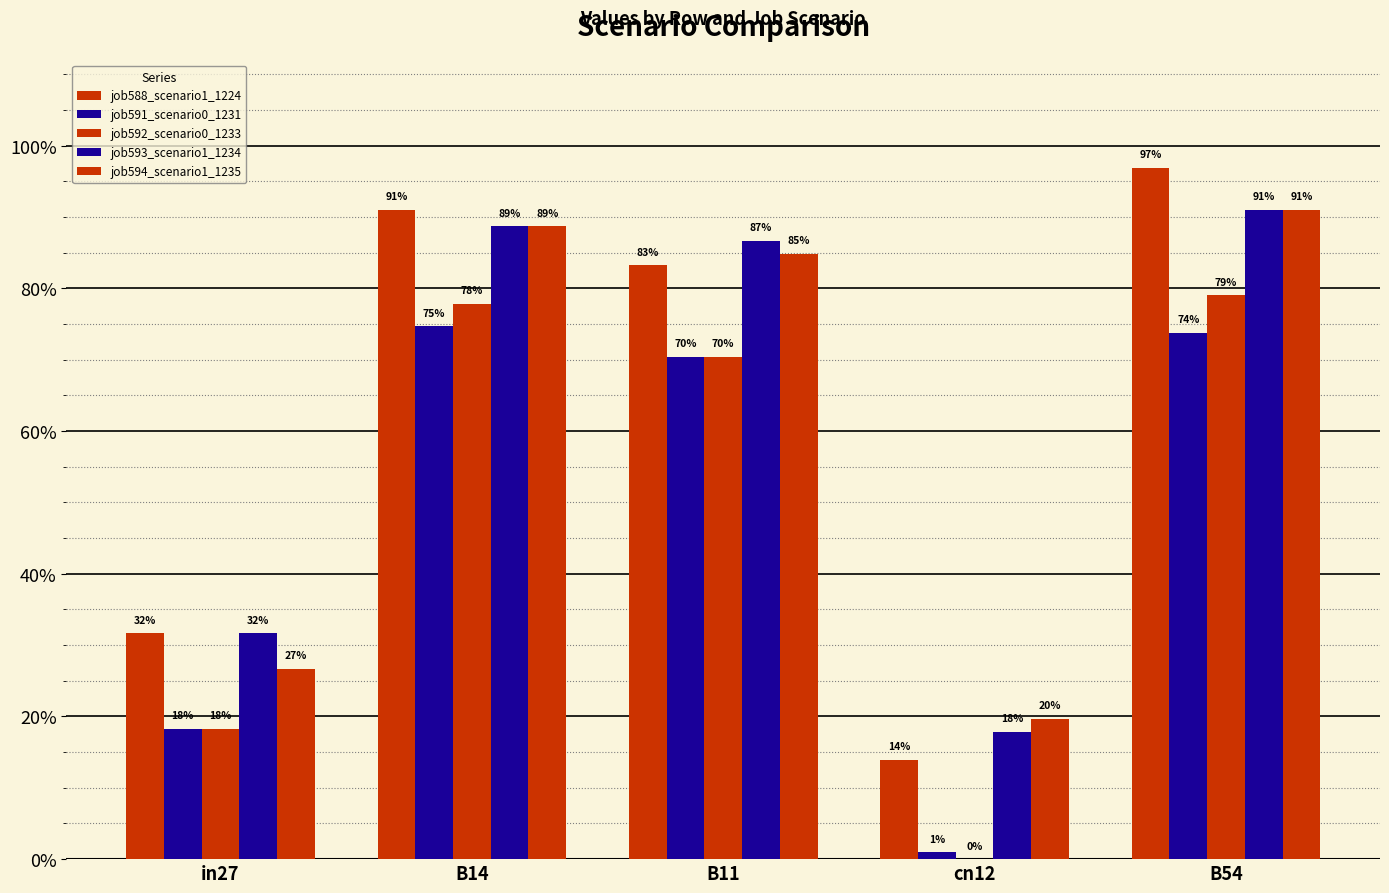

Which series has the largest total across all categories?

job588_scenario1_1224